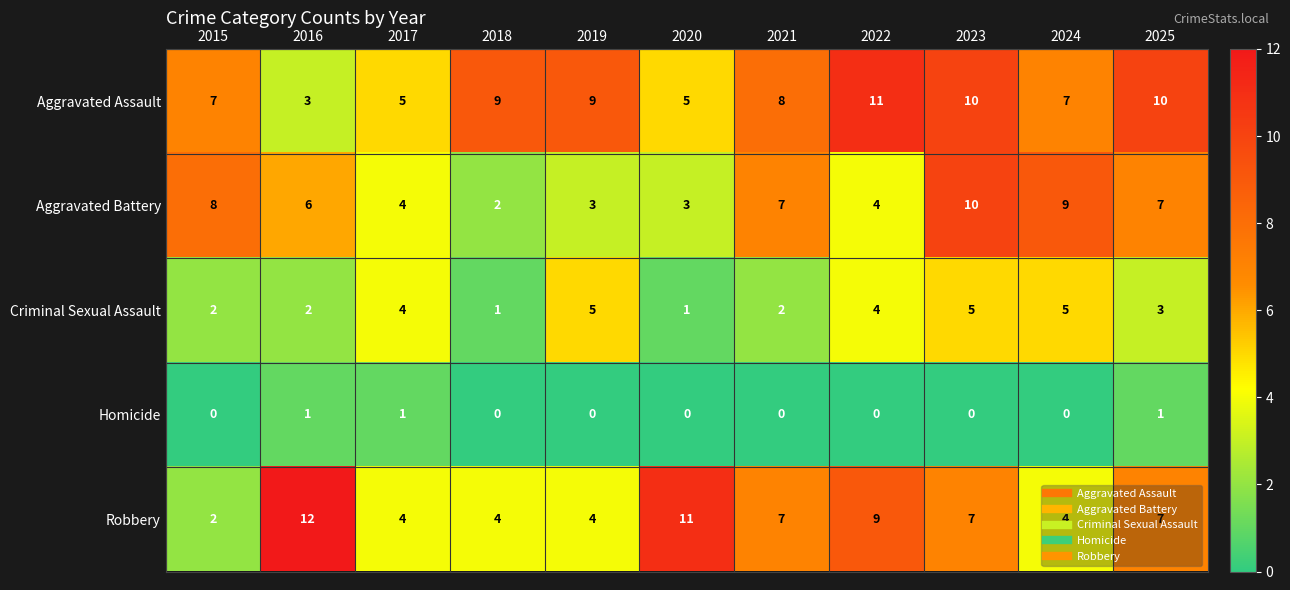

Rank the series by their maximum value, from lowest to highest.

Homicide, Criminal Sexual Assault, Aggravated Battery, Aggravated Assault, Robbery